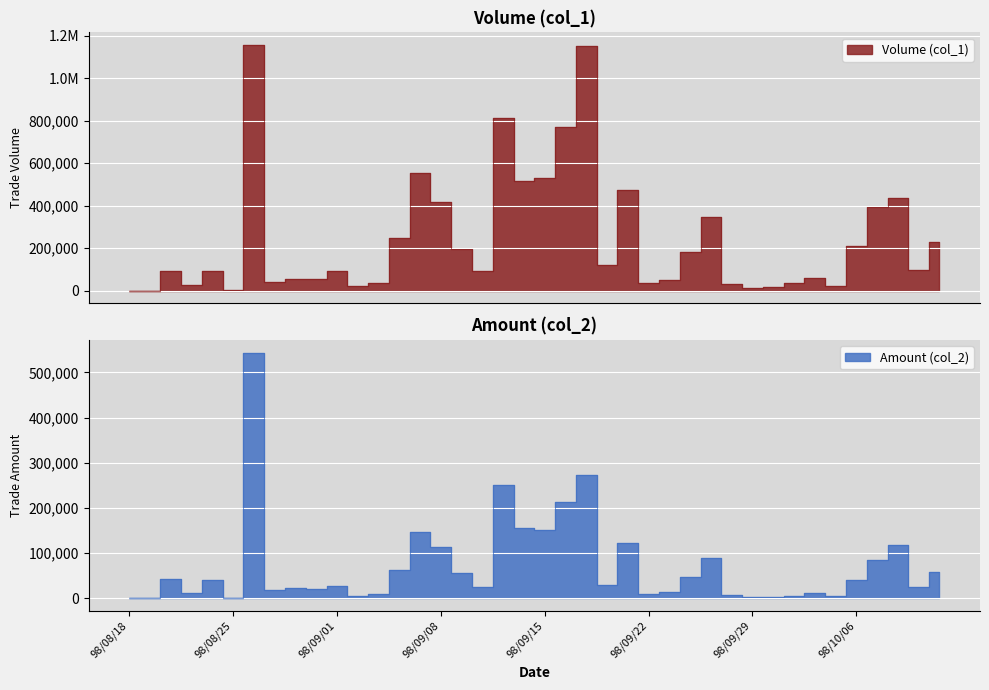

How many data points does each series have?

40